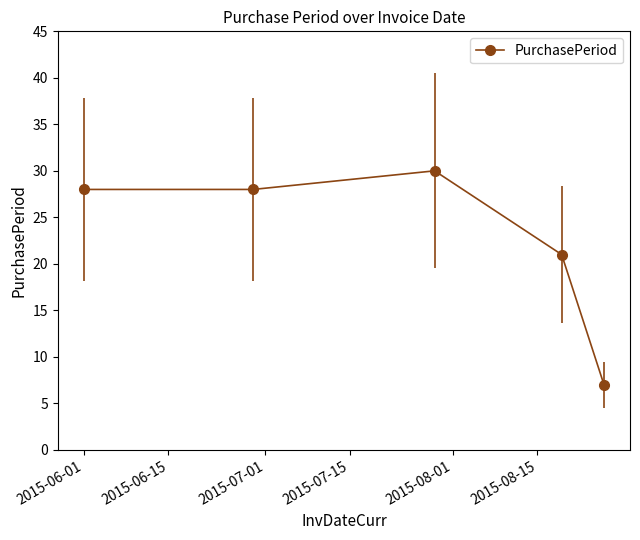

What is the maximum value shown in the chart?

30